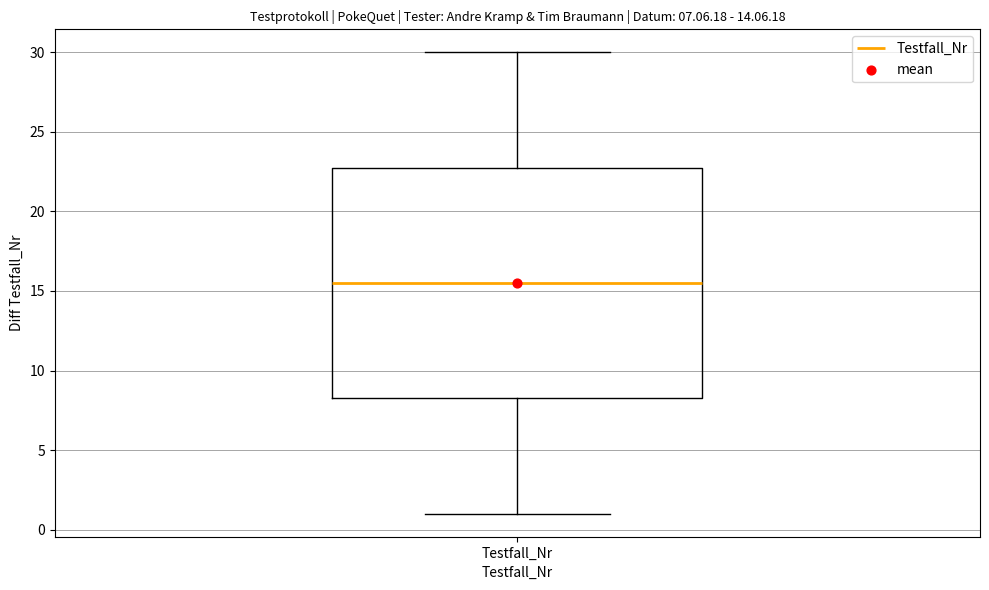

Read this box plot against the y-axis: the position of the median line, the range covered by the box, and the ends of both whiskers. The values are not printed on the chart, so give them approximately, as read against the axis.

median 15.5, box 8.5 to 23.0, whiskers 1.0 to 30.0